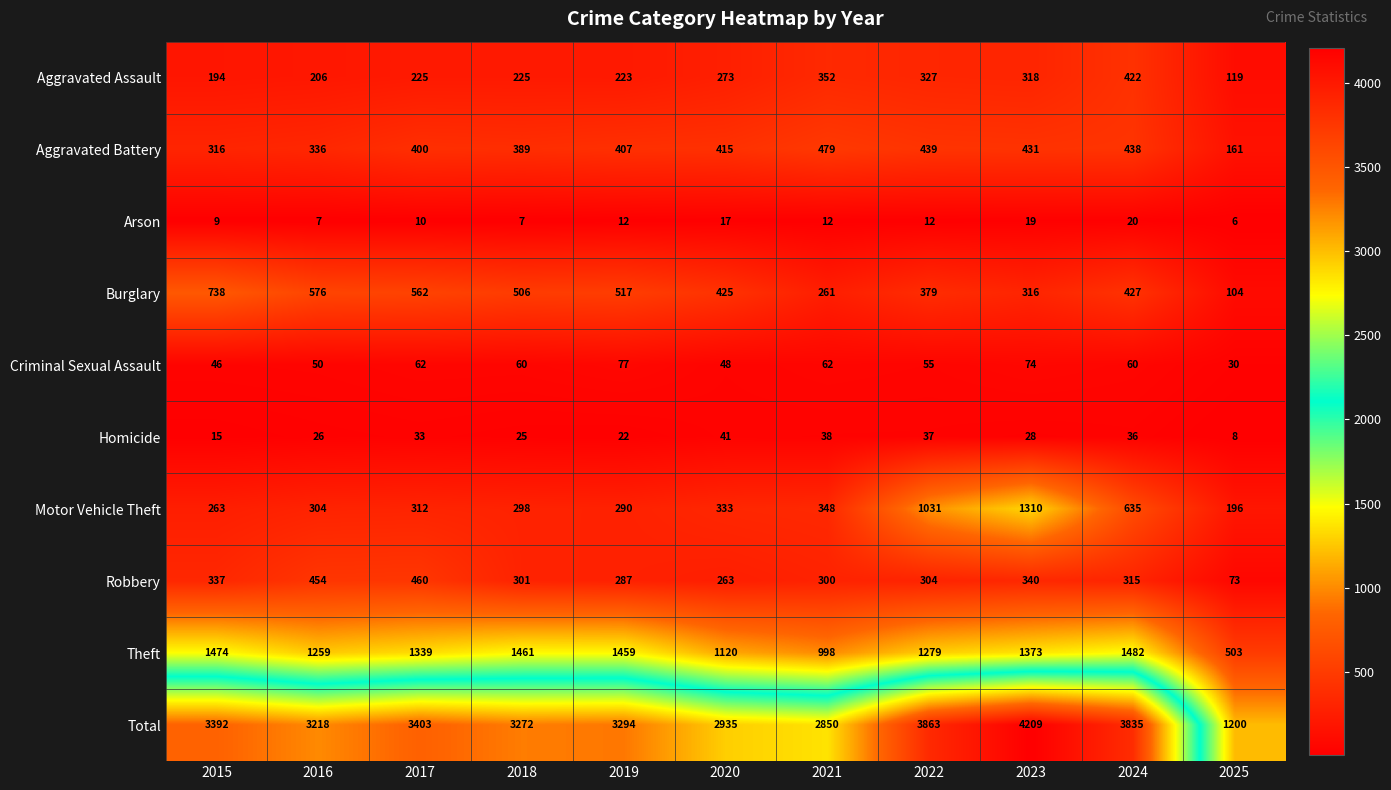

What is the greatest value displayed?

4209